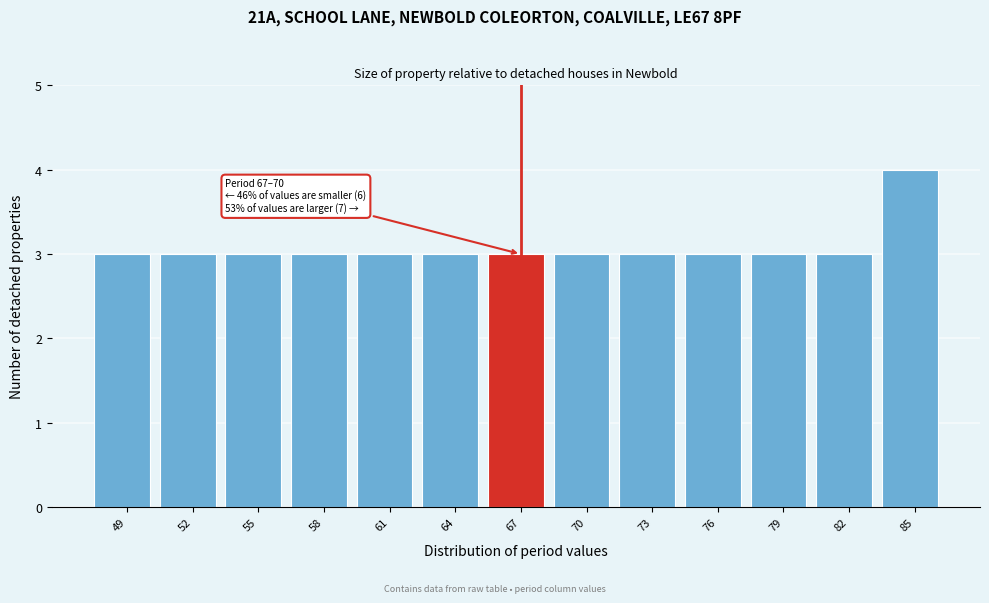

Reading left to right, transcribe all the data shown in this chart.

49=3	52=3	55=3	58=3	61=3	64=3	67=3	70=3	73=3	76=3	79=3	82=3	85=4